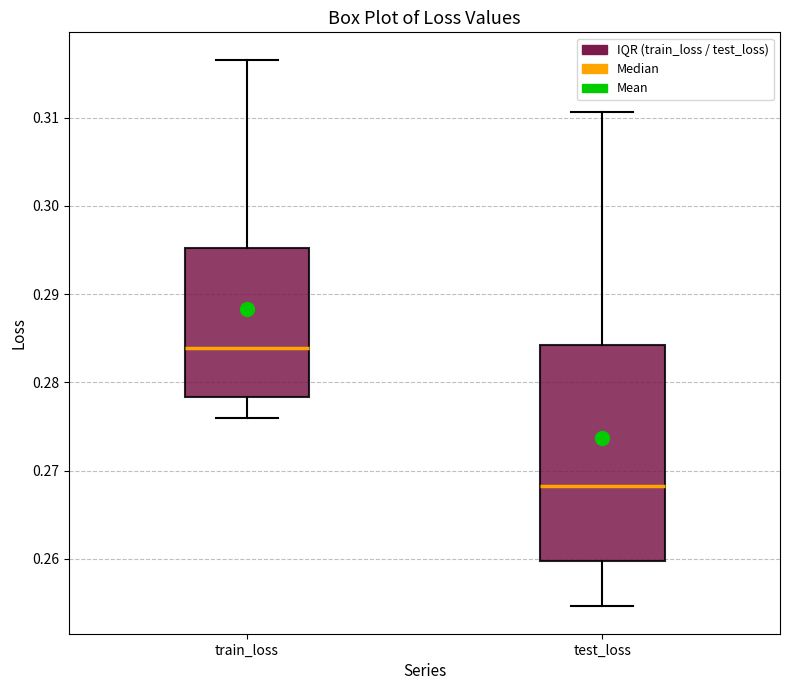

Reading left to right, read every box against the y-axis: the position of its median line, the range the box covers, and the ends of its whiskers. The values are not printed on the chart, so give them approximately, as read against the axis.

train_loss: median 0.284, box 0.278 to 0.295, whiskers 0.276 to 0.317
test_loss: median 0.268, box 0.260 to 0.284, whiskers 0.255 to 0.311